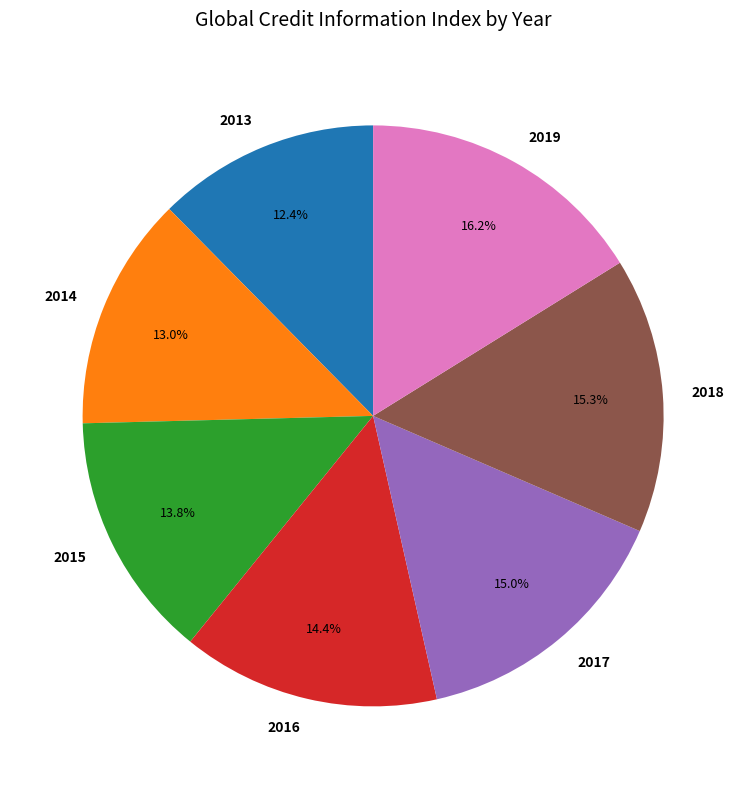

Is there a majority slice in this chart?

No